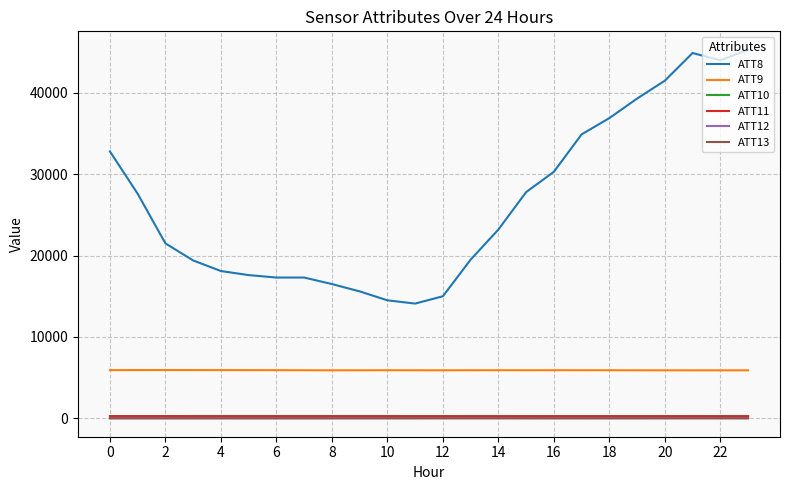

True or false: ATT10 and ATT9 cross at least once.

False